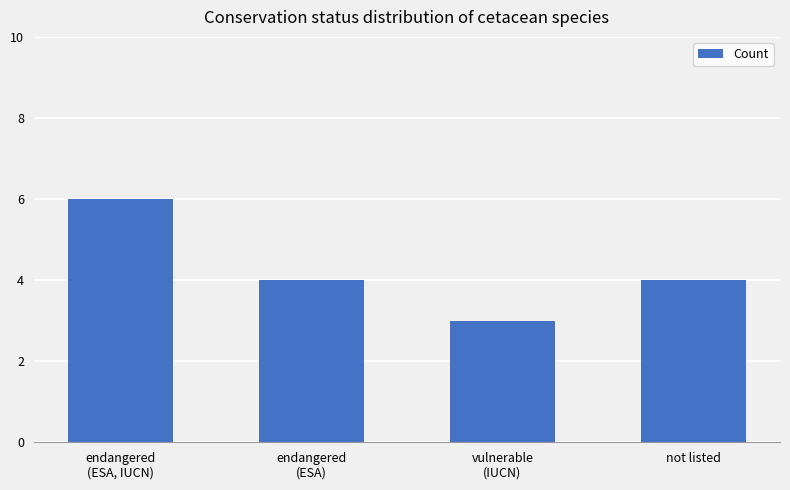

Is it true that the value at not listed is 6?

False